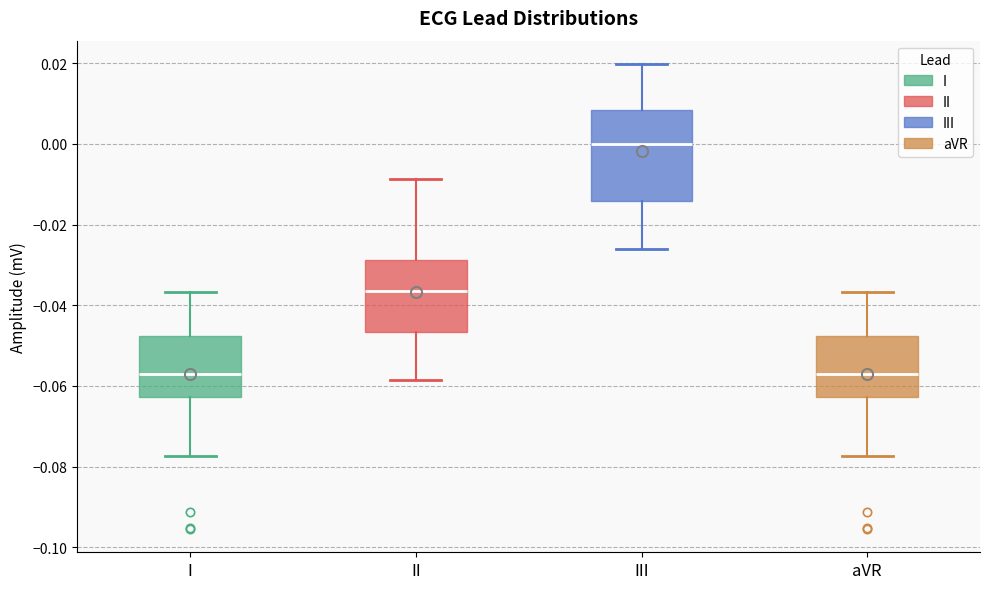

Which box's median line is the highest?

III